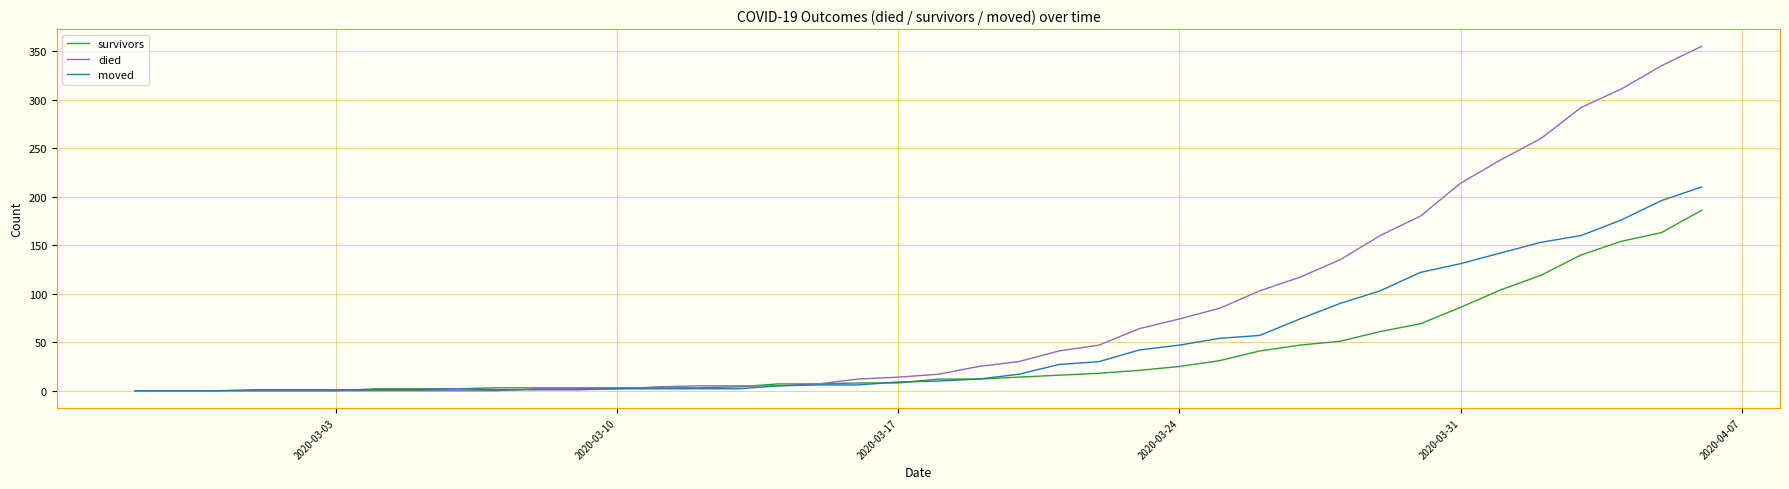

What is the difference between the second highest and second lowest values in the died series?

335